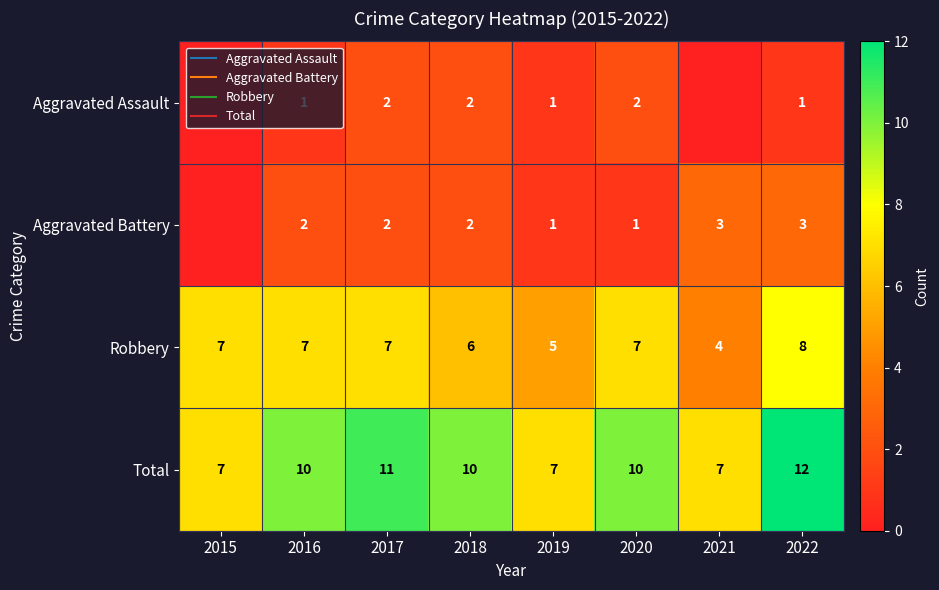

The Aggravated Assault series shows -1 at 2015. True or false?

False